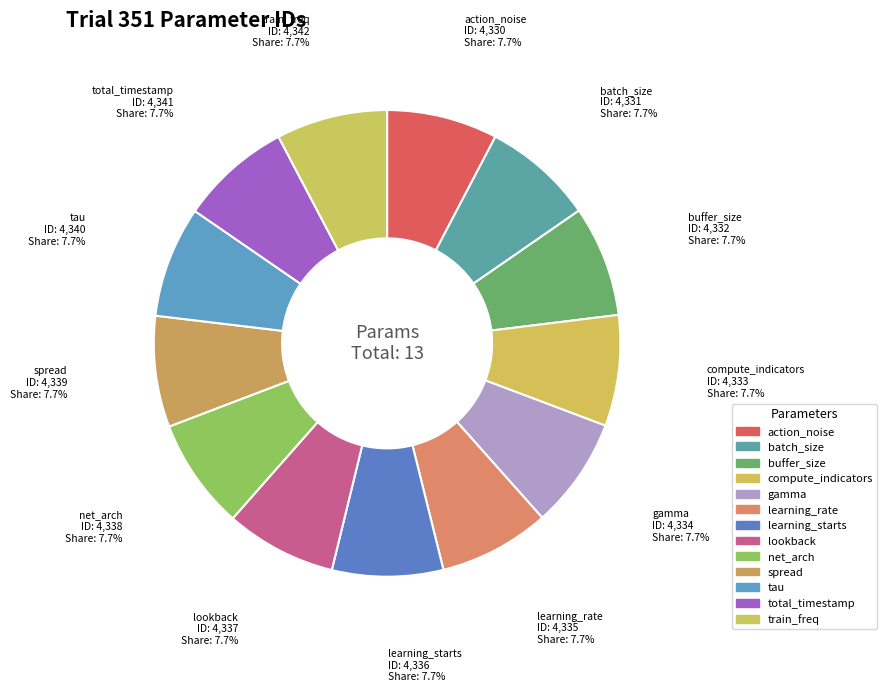

Is the sum of batch_size and learning_rate greater than half?

No